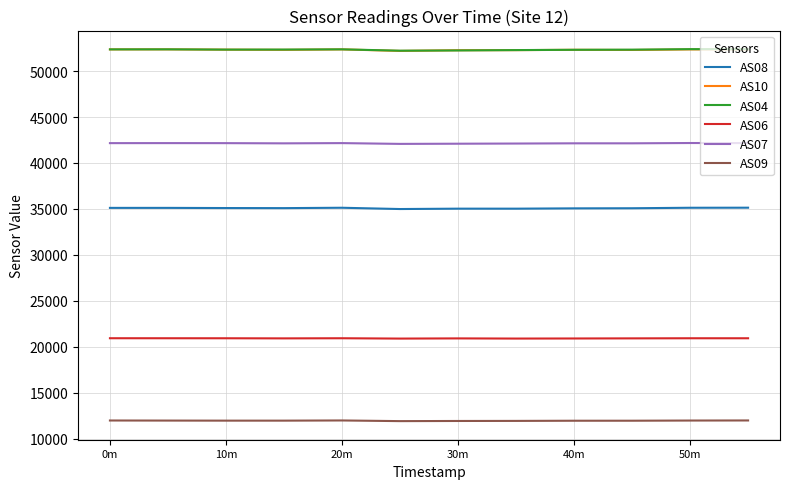

True or false: AS08 and AS10 cross at least once.

False